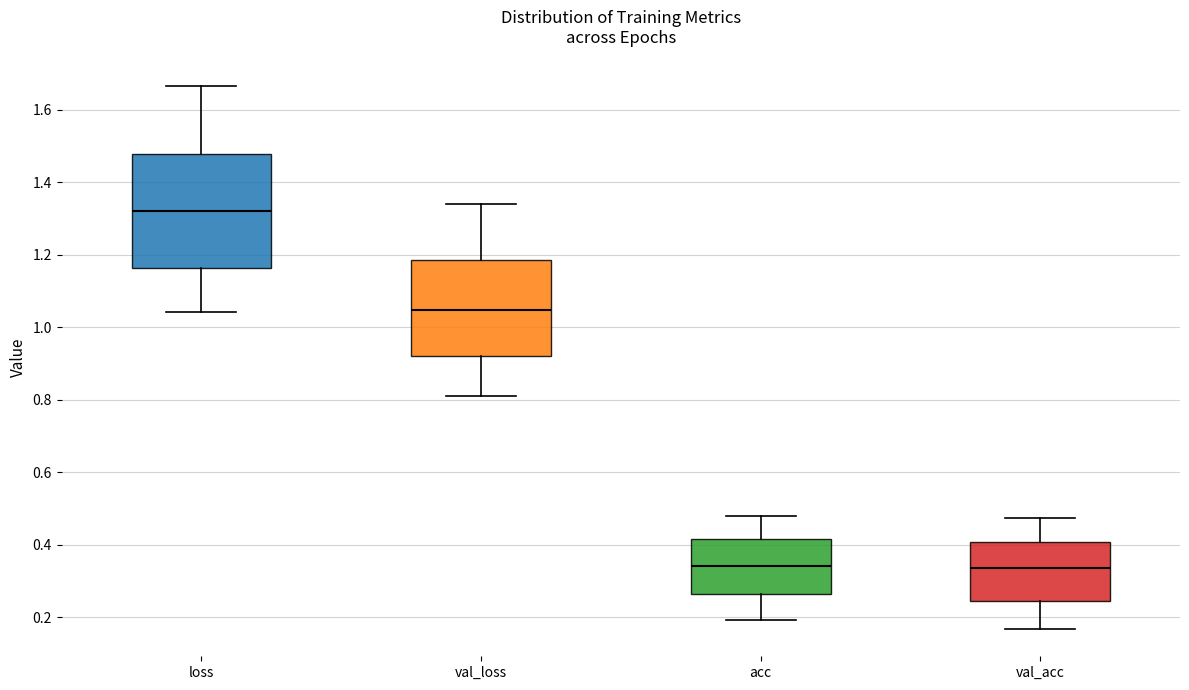

Which box has the highest median line?

loss